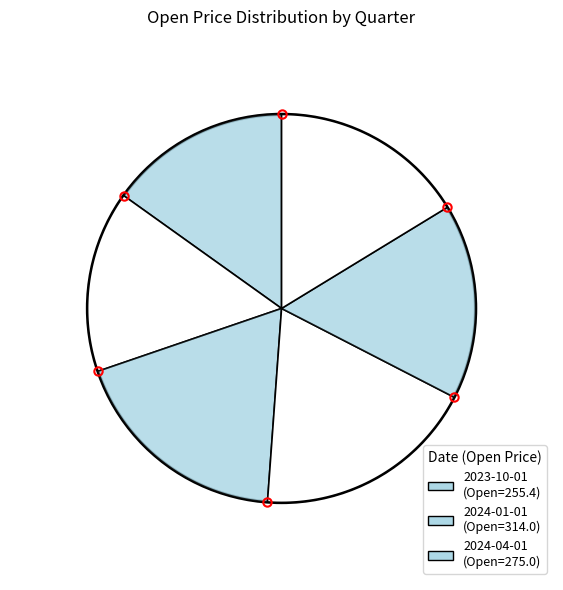

Count the number of slices in the pie.

3